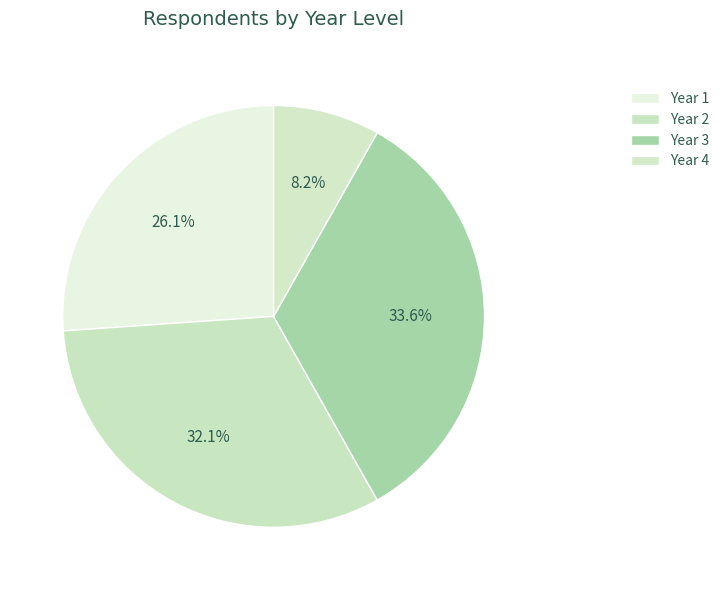

Count the number of slices in the pie.

4